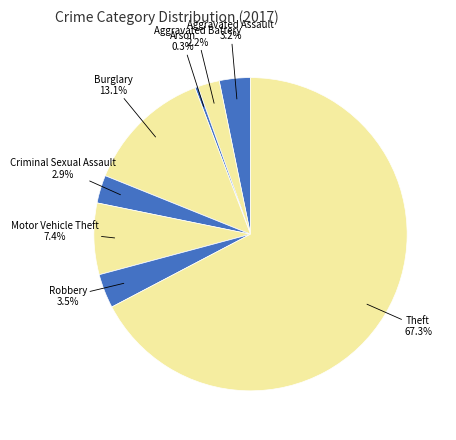

Does Arson represent more than half of the total?

No